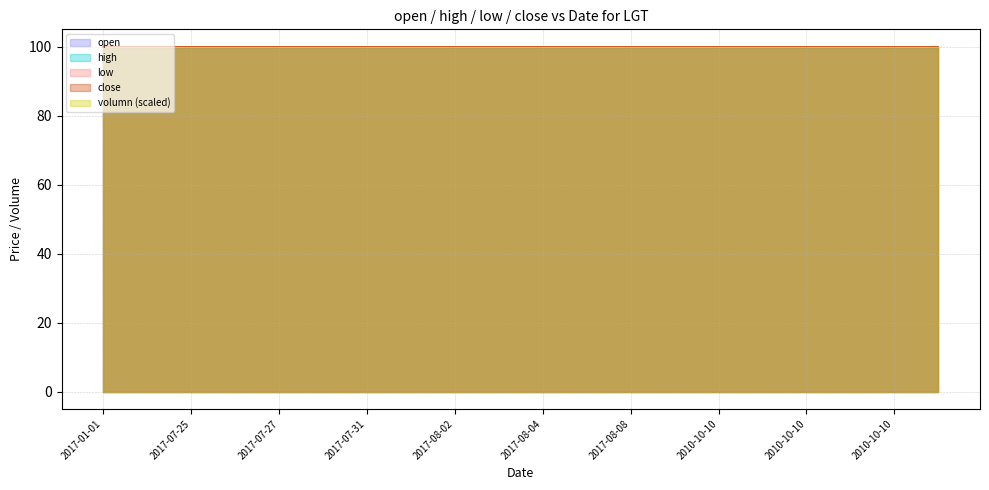

True or false: open and close cross at least once.

False